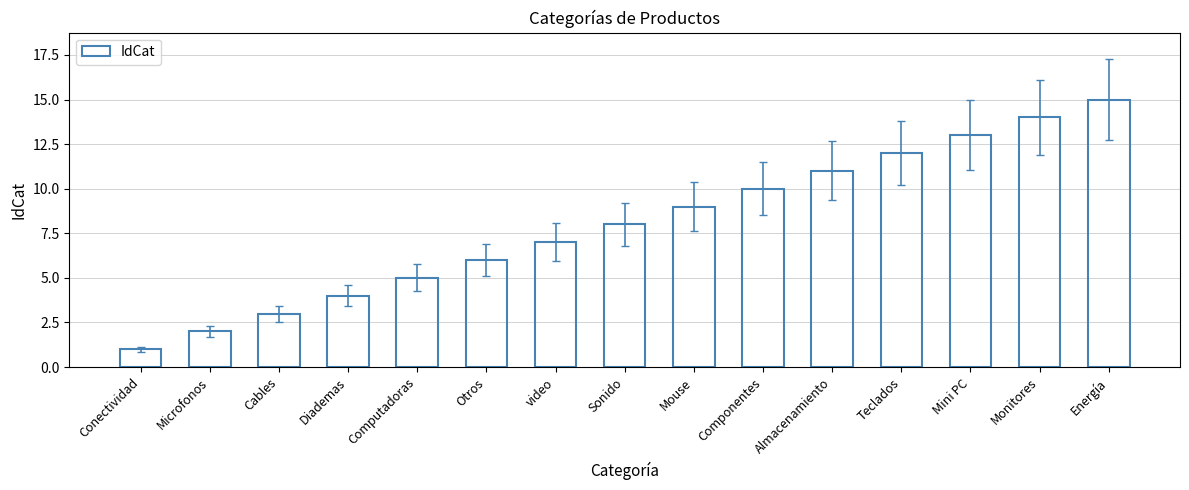

What is the sum of the values at Almacenamiento and Mini PC?

24